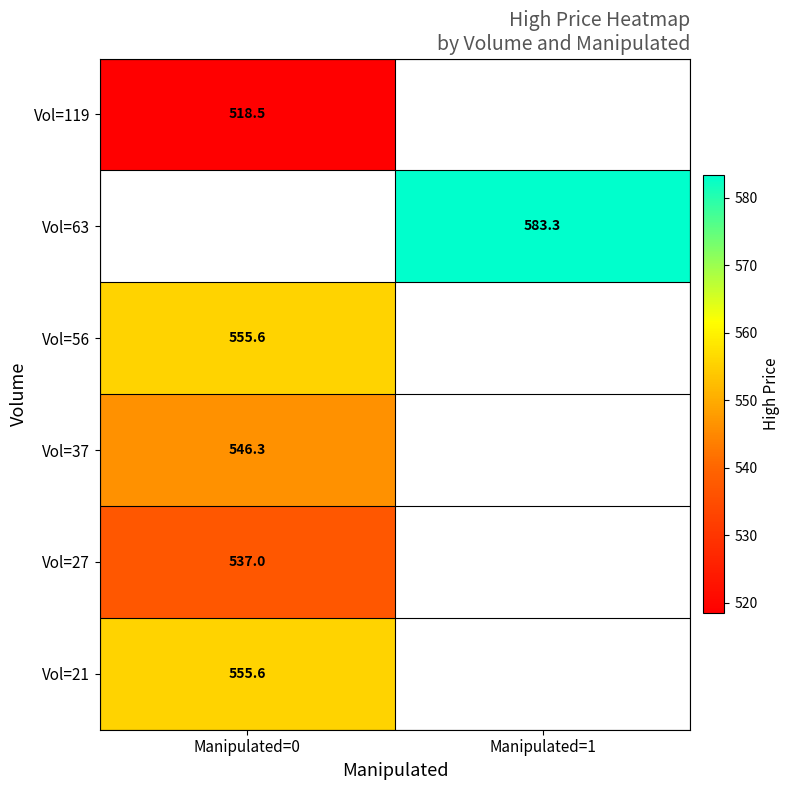

How many values in Vol=119 are above zero?

1